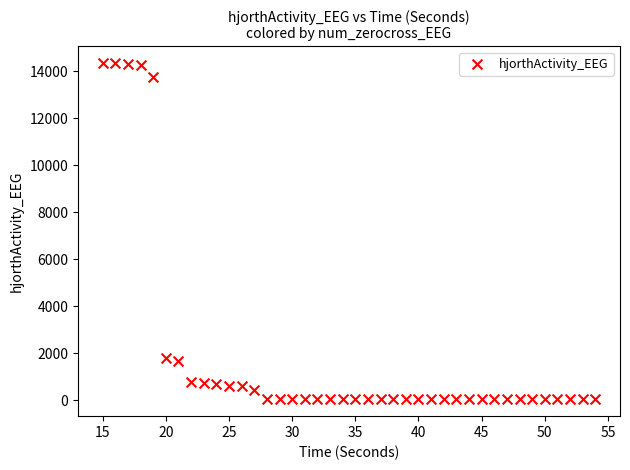

What is the range of Y values (max minus min)?

14321.3